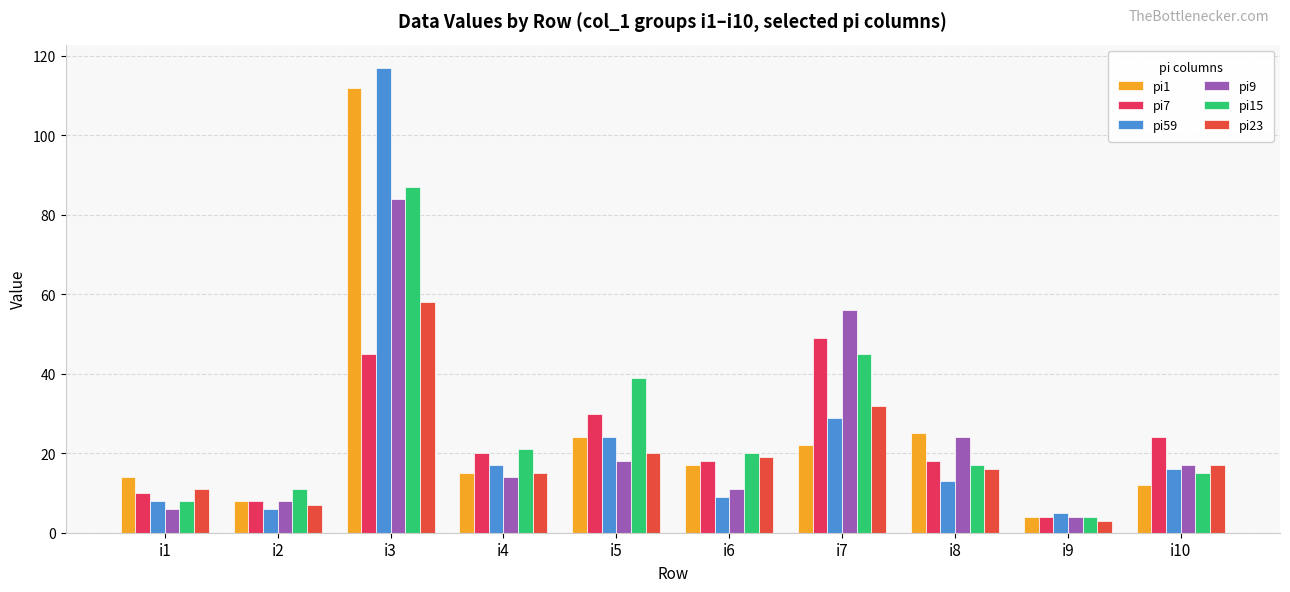

Which label corresponds to the largest value in the chart?

i3